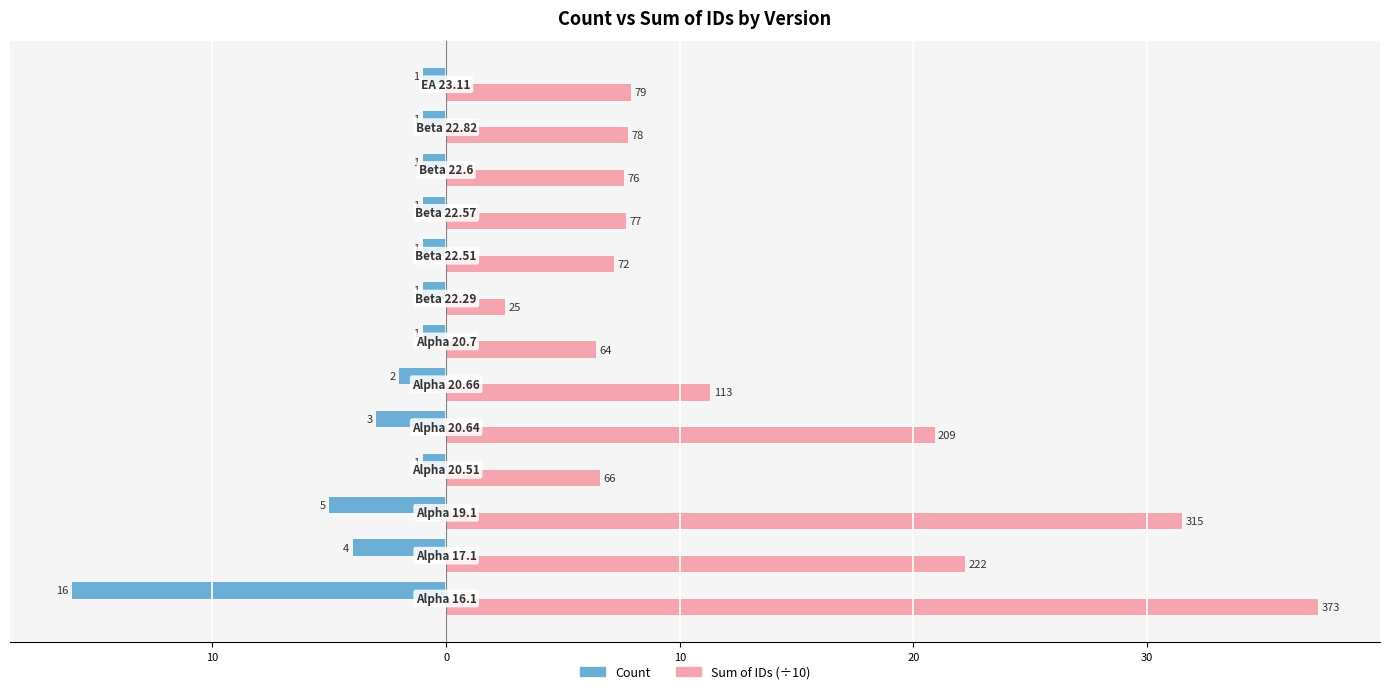

What are all the series names shown in the legend?

Count, Sum of IDs (÷10)